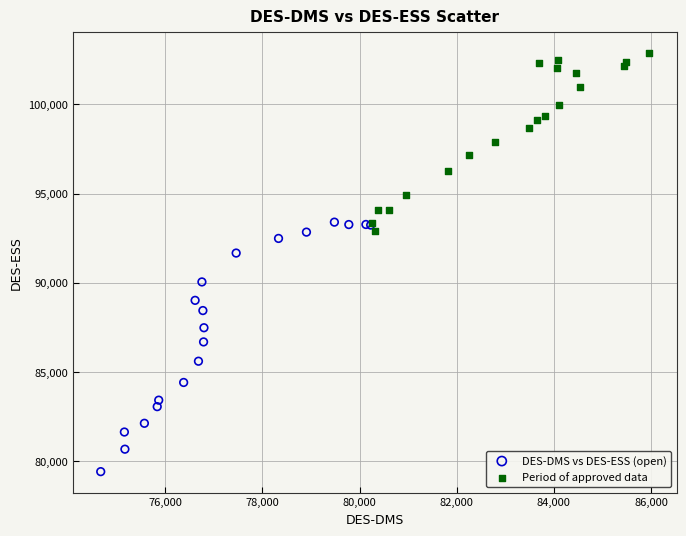

Which series has the largest Y range (max minus min)?

DES-DMS vs DES-ESS (open)